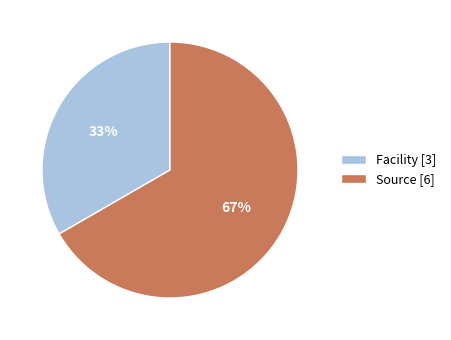

To the nearest percent, what is the average slice percentage?

50%